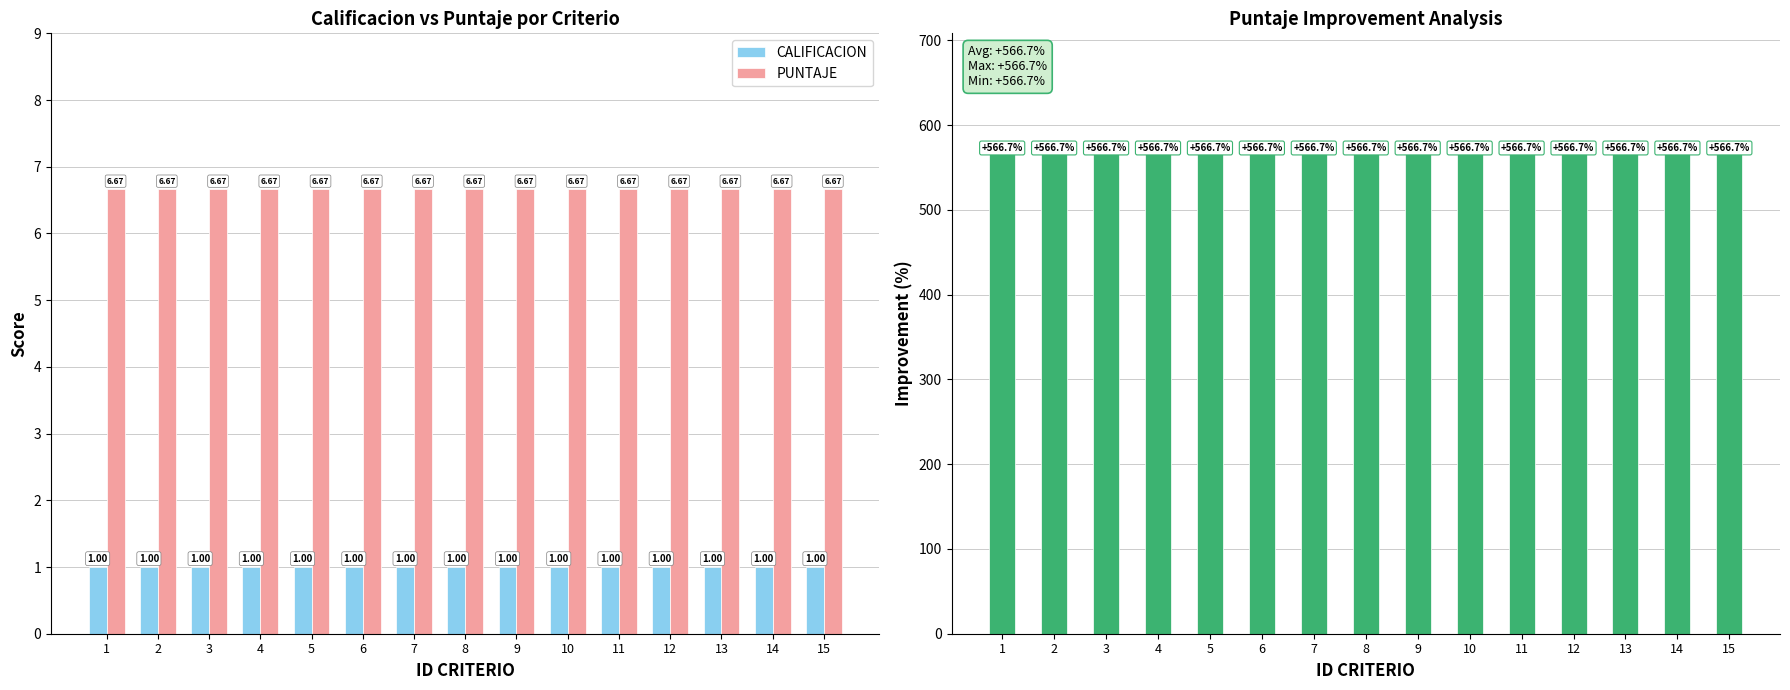

What is the minimum value shown in the chart?

1.0